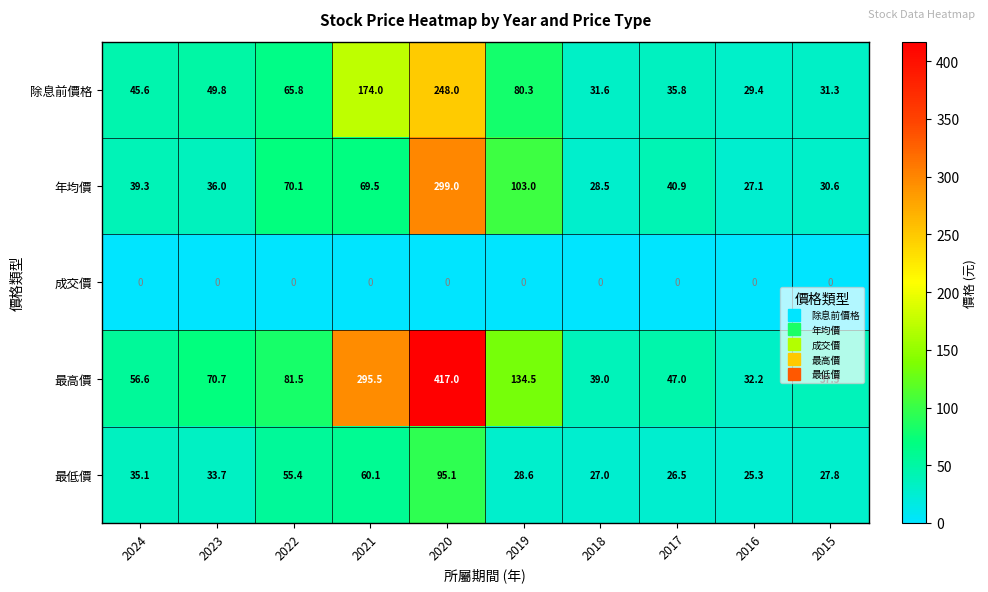

What is the sum of all 最高價 values?

1211.5